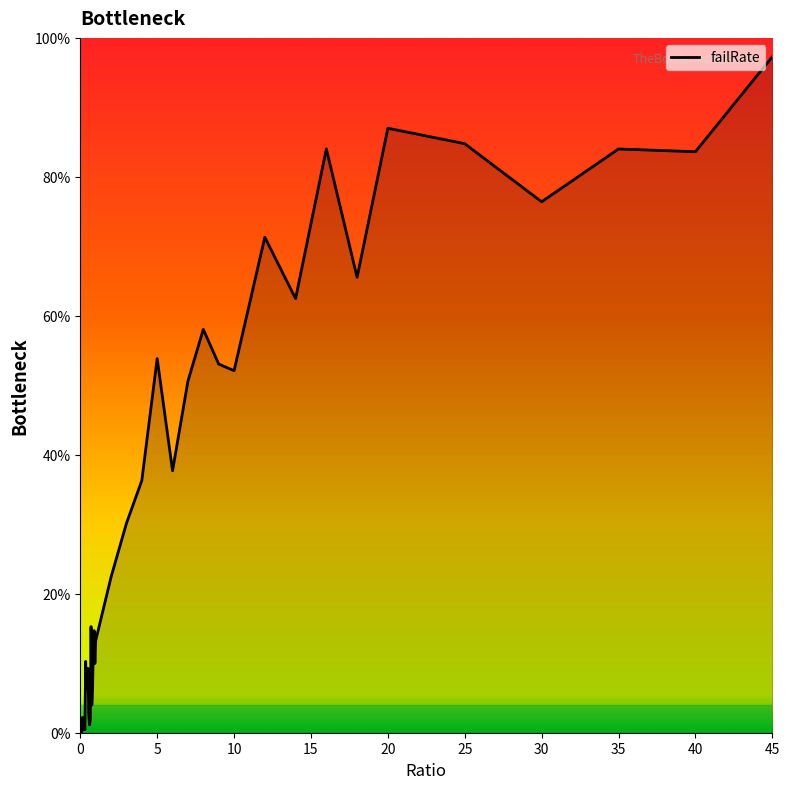

Does the chart display data point markers on the line(s)?

No